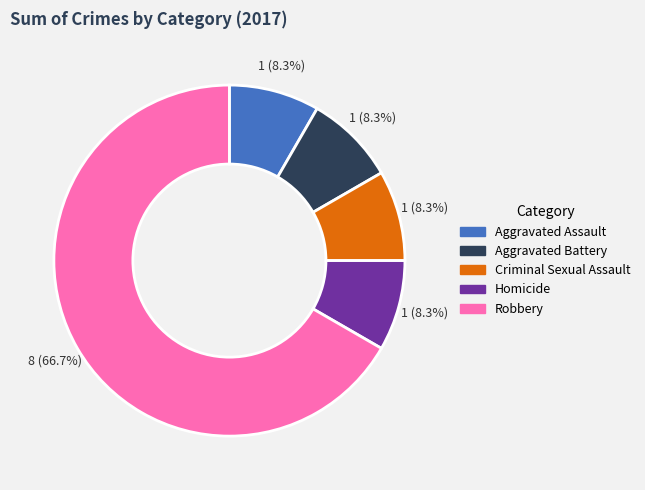

The Criminal Sexual Assault slice represents 8% of the pie. True or false?

True